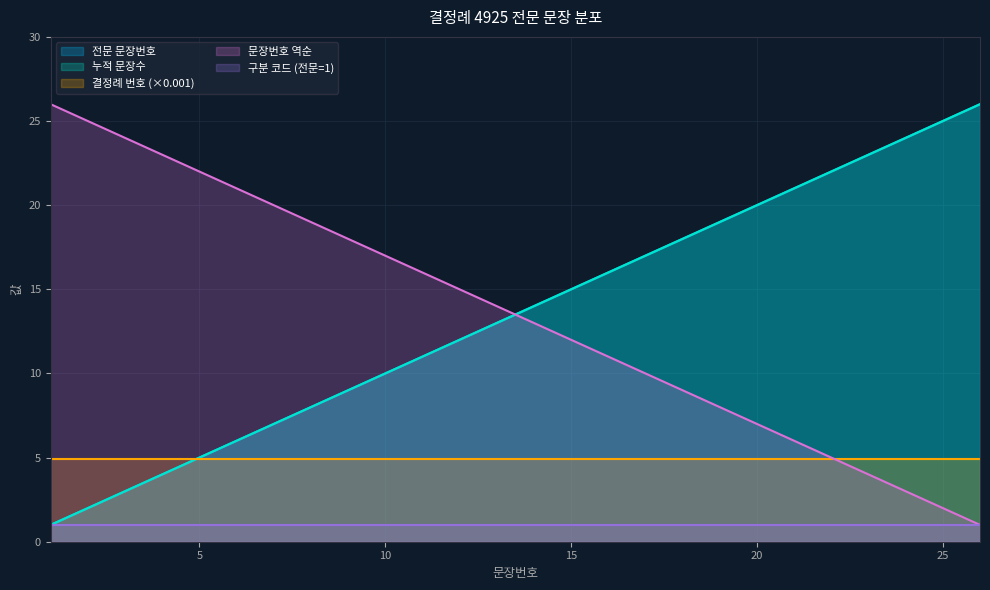

True or false: 누적 문장수 and 문장번호 역순 intersect in this chart.

True